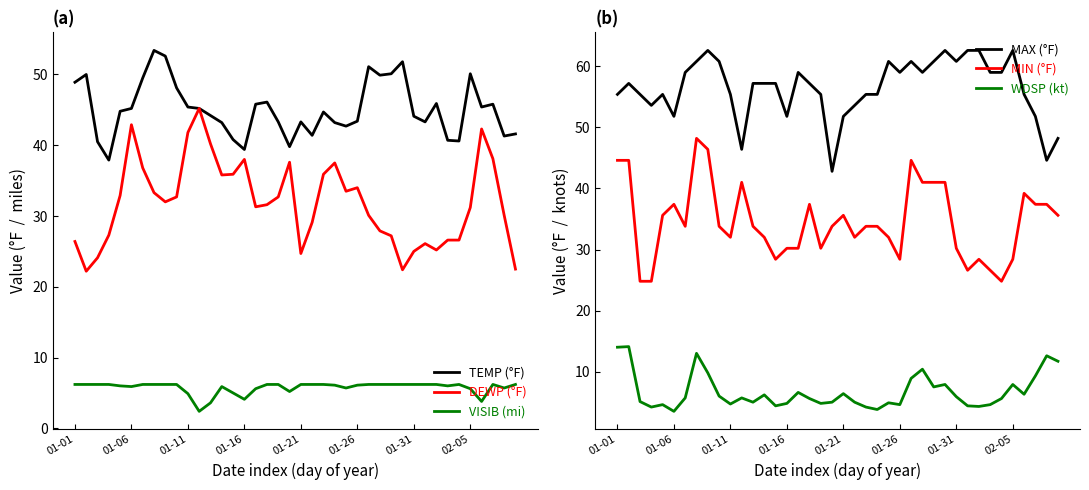

How many interior local valleys does the VISIB (mi) series have?

8